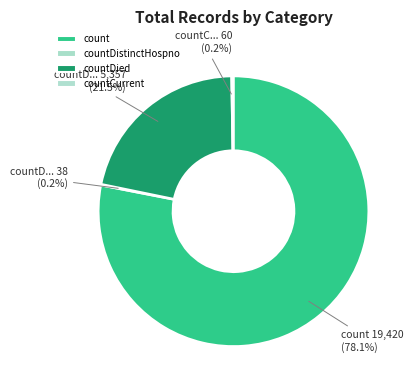

How many segments does this pie chart have?

4